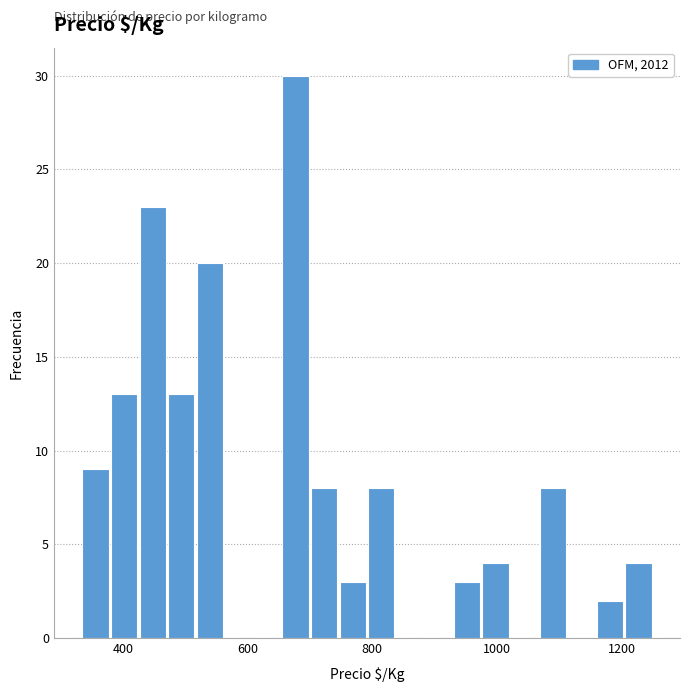

Around what value on the x-axis is the tallest bar? Give the approximate position of its centre, as read against the axis.

680